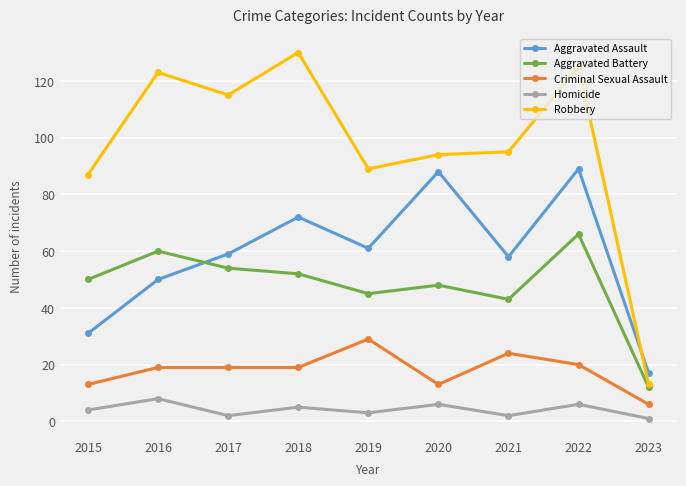

Reading left to right, transcribe all the data shown in this chart.

Aggravated Assault: 31	50	59	72	61	88	58	89	17
Aggravated Battery: 50	60	54	52	45	48	43	66	12
Criminal Sexual Assault: 13	19	19	19	29	13	24	20	6
Homicide: 4	8	2	5	3	6	2	6	1
Robbery: 87	123	115	130	89	94	95	125	13